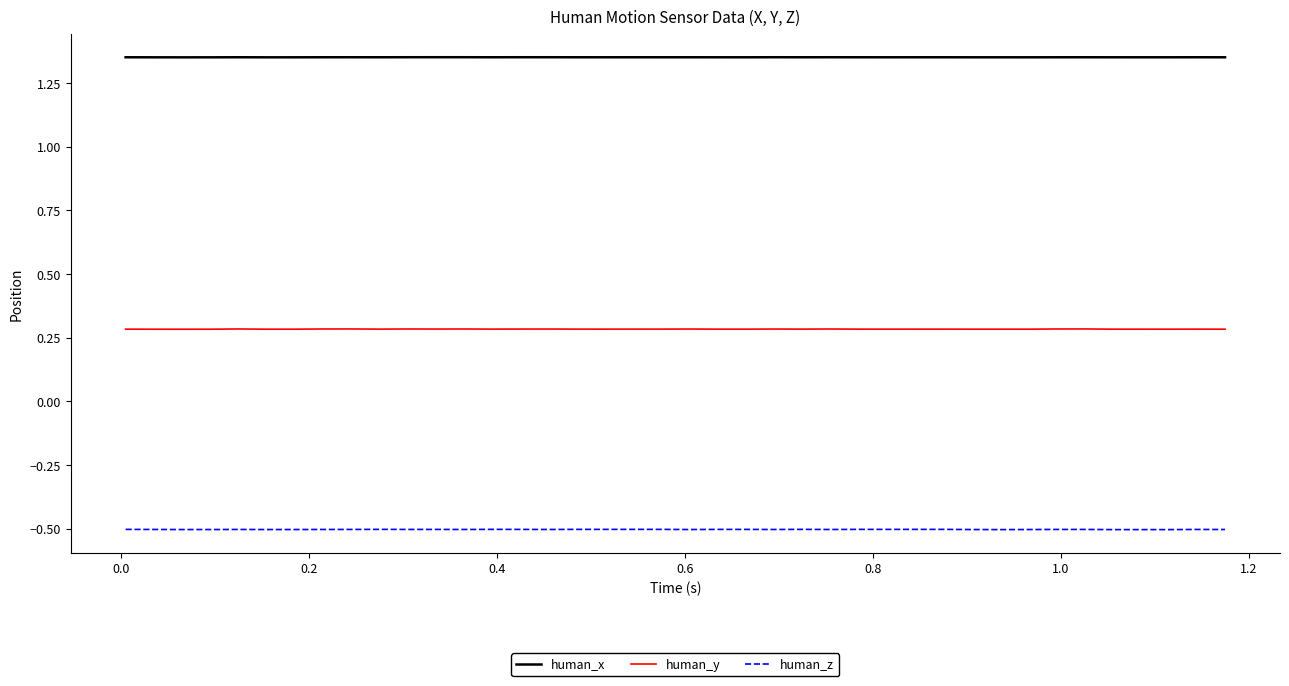

What is the smallest value displayed?

-0.5